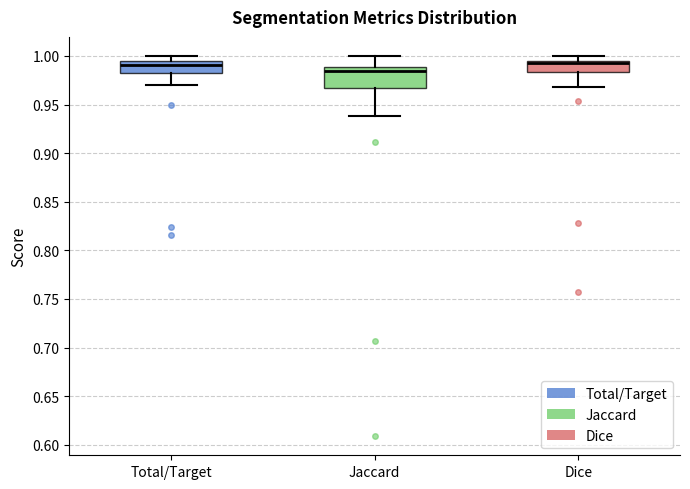

Where is the lower edge of the box for Dice on the y-axis? The values are not printed on the chart, so give them approximately, as read against the axis.

0.985